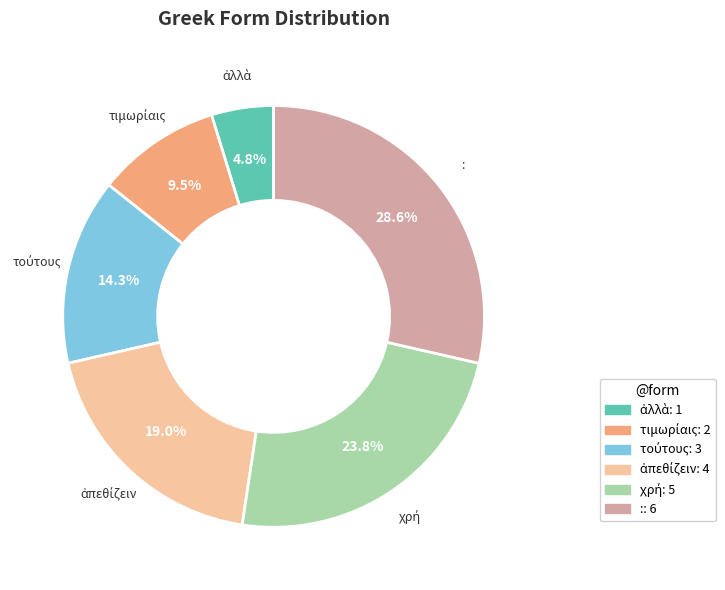

Does : account for over 50% of the chart?

No